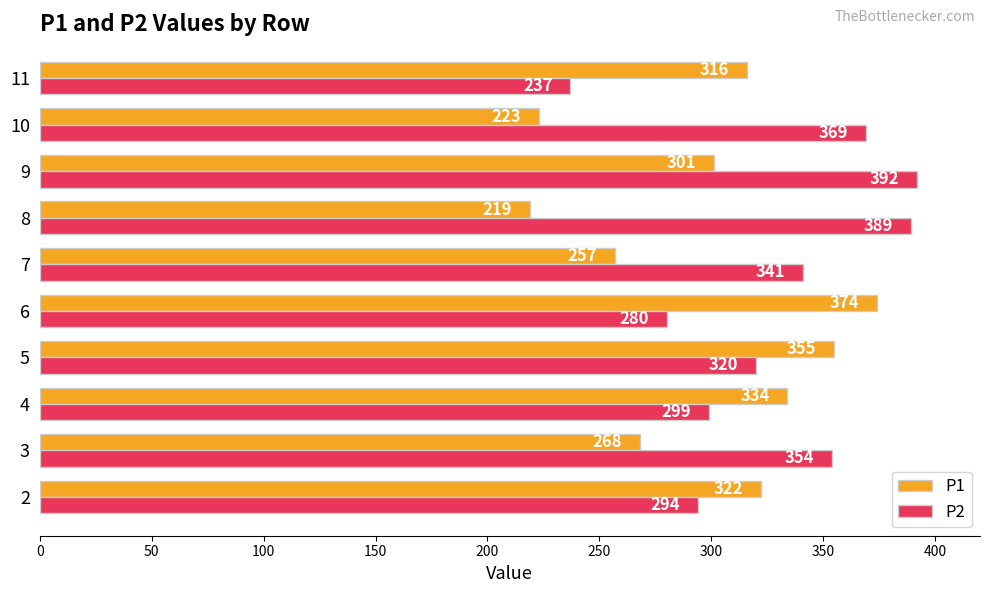

At how many categories does at least one series exceed 282?

10